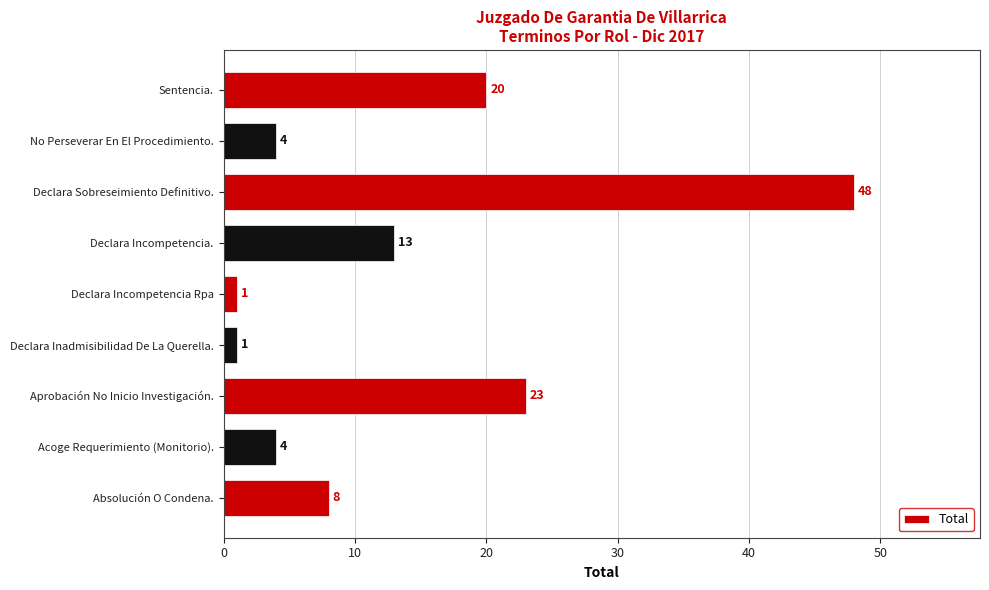

True or false: the data shows 23 at Aprobación No Inicio Investigación..

True